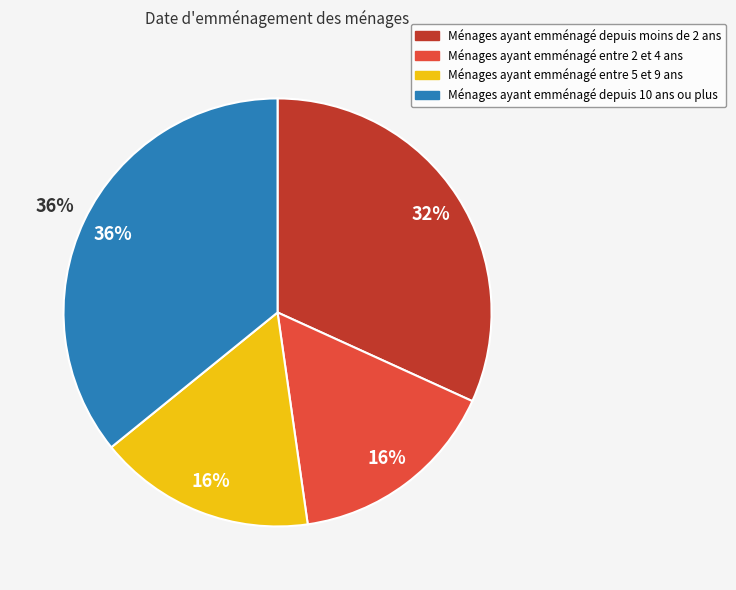

What is the ratio of the value at 3.0 to the value at 1.0?

2.2